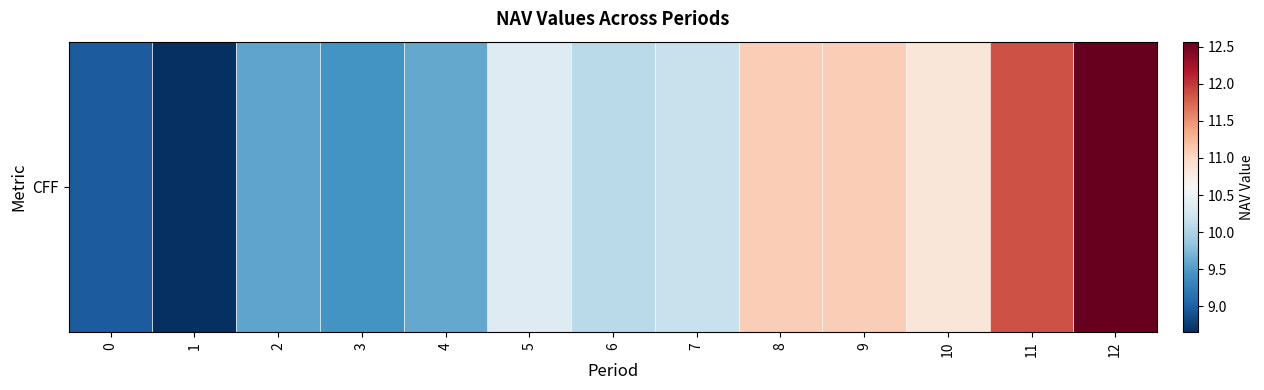

True or false: the data shows 15.3 at 3.

False